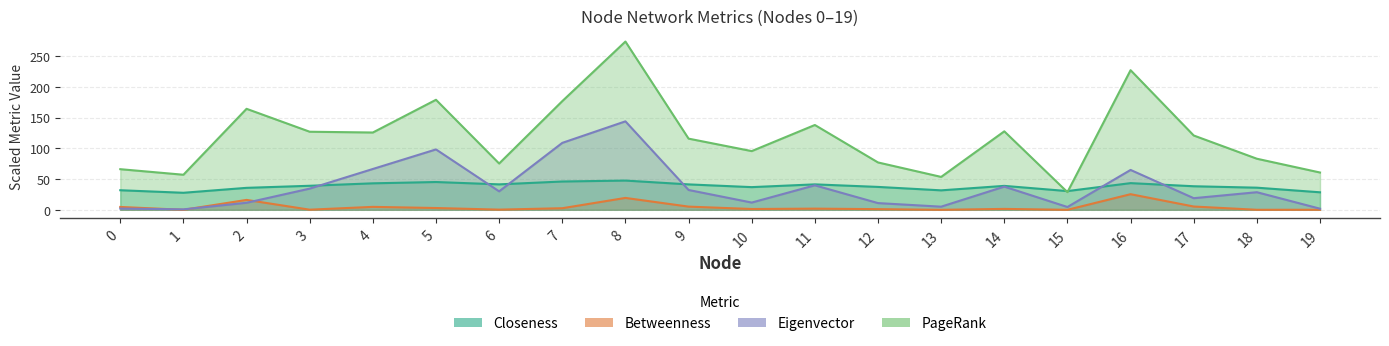

The Eigenvector series shows 4.6 at 15. True or false?

True